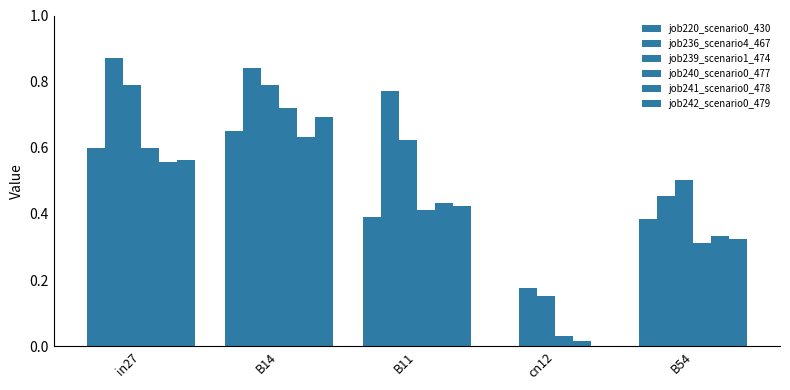

At how many categories does at least one series exceed 0?

5